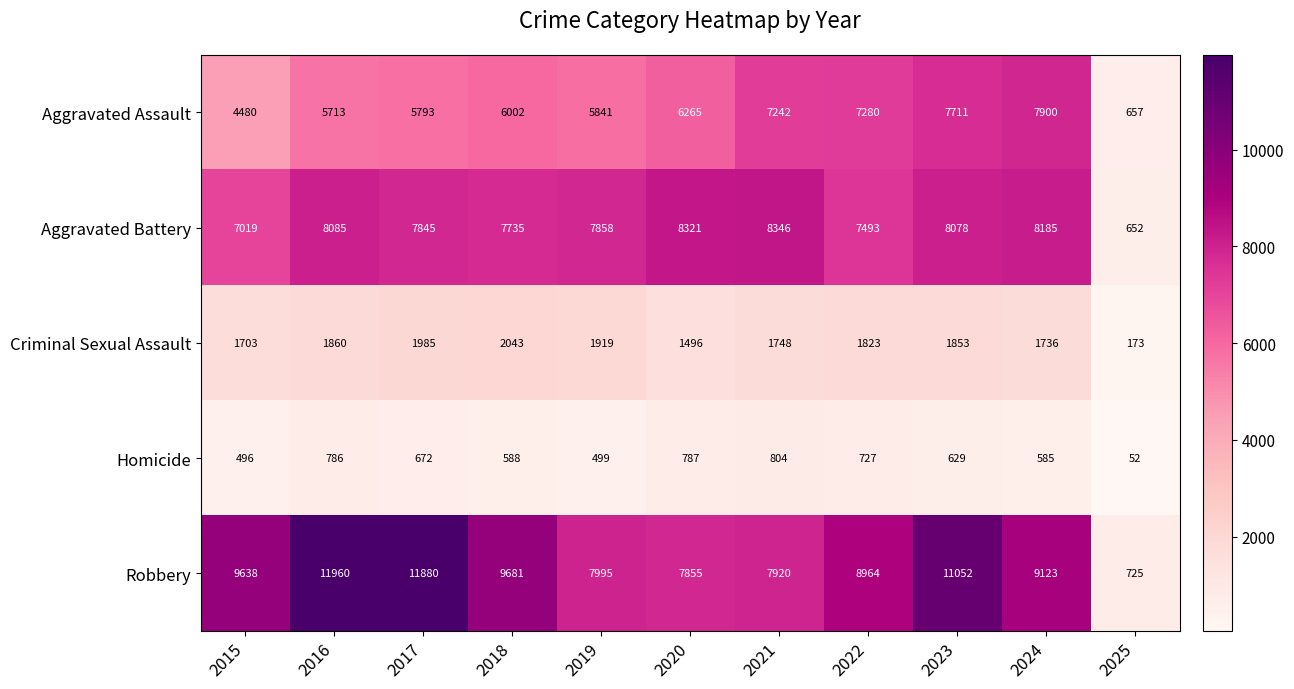

How many categories are shown in the chart?

11